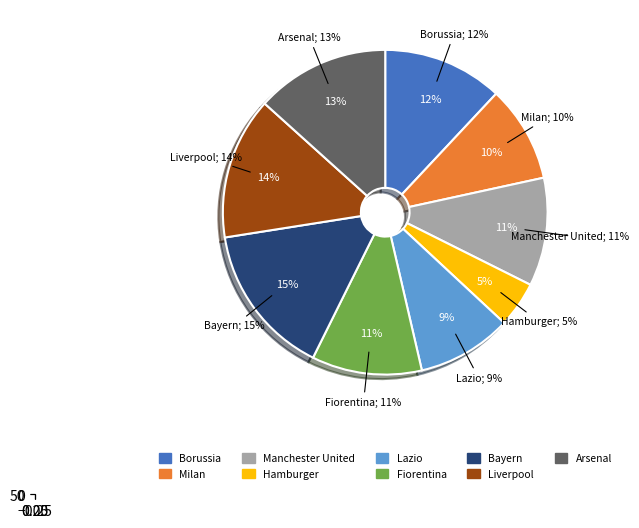

Is there a majority slice in this chart?

No